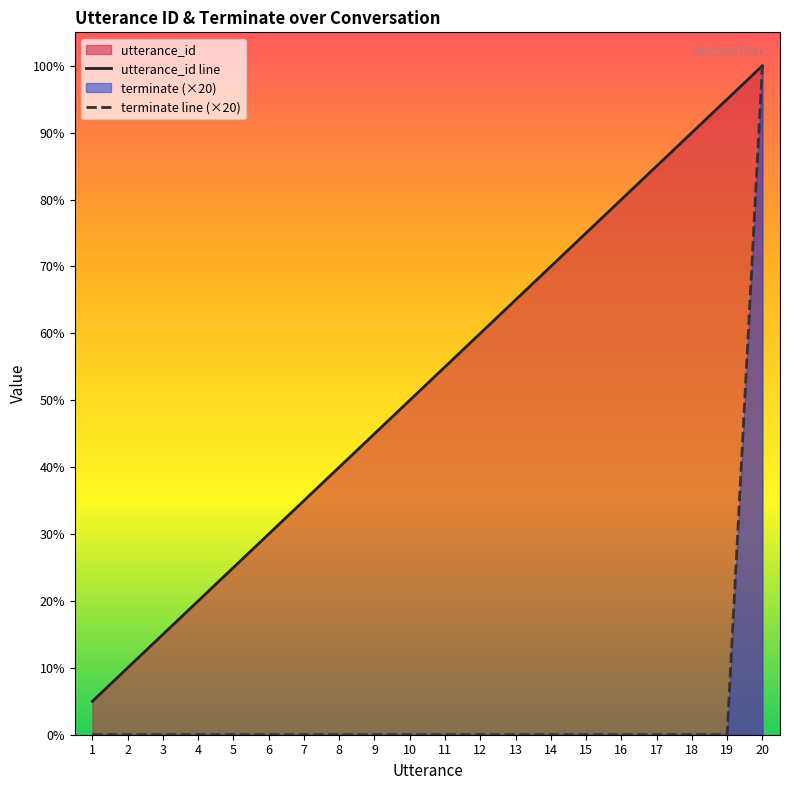

What is the total value across all series at 7?

7